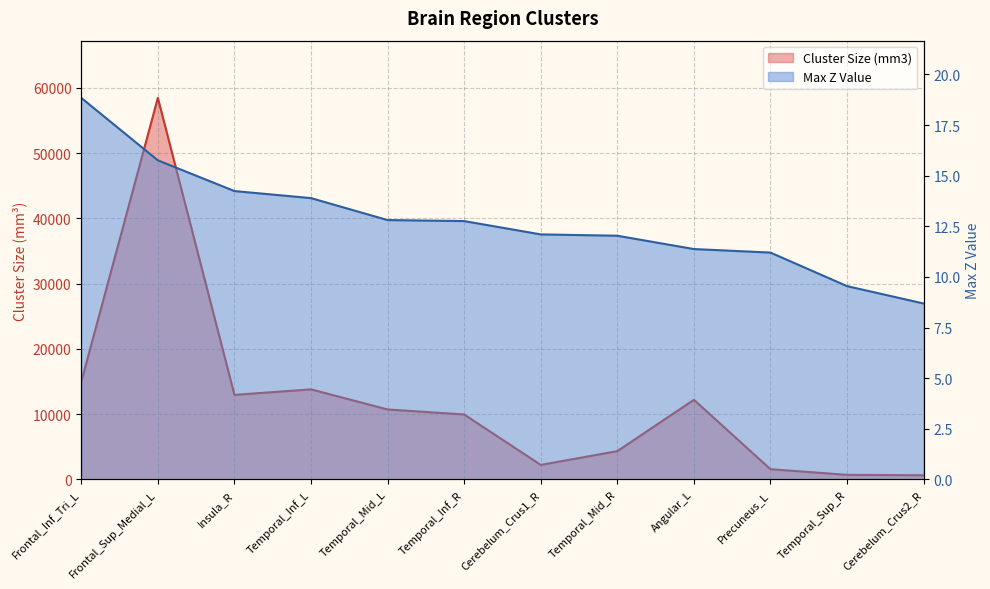

Is the value of Max Z Value at Cerebelum_Crus2_R greater than the value of Cluster Size (mm3) at Frontal_Sup_Medial_L?

No